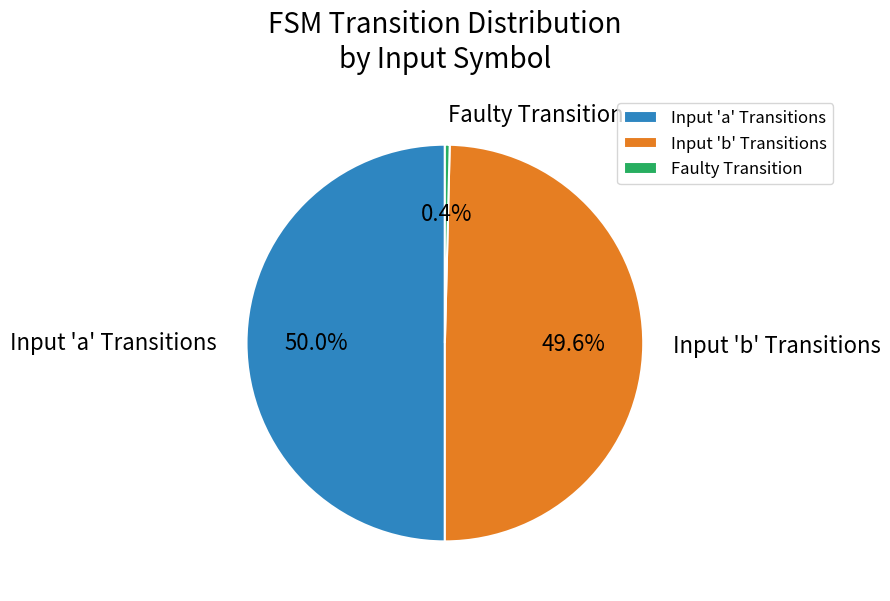

To the nearest percent, what is the difference between the largest and smallest slice percentages?

50%